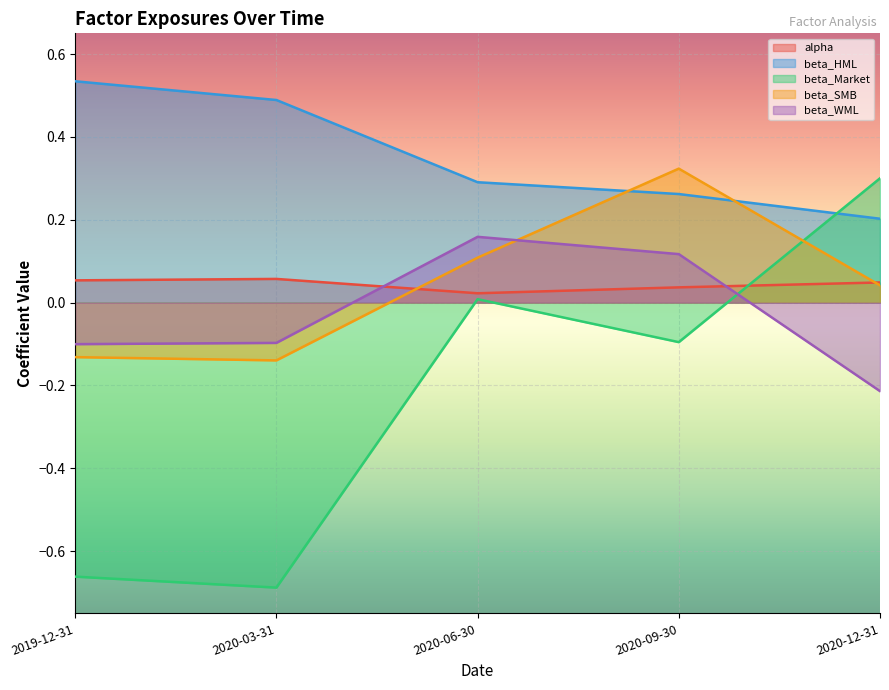

List the series in order of their peak value, highest first.

beta_HML, beta_SMB, beta_Market, beta_WML, alpha